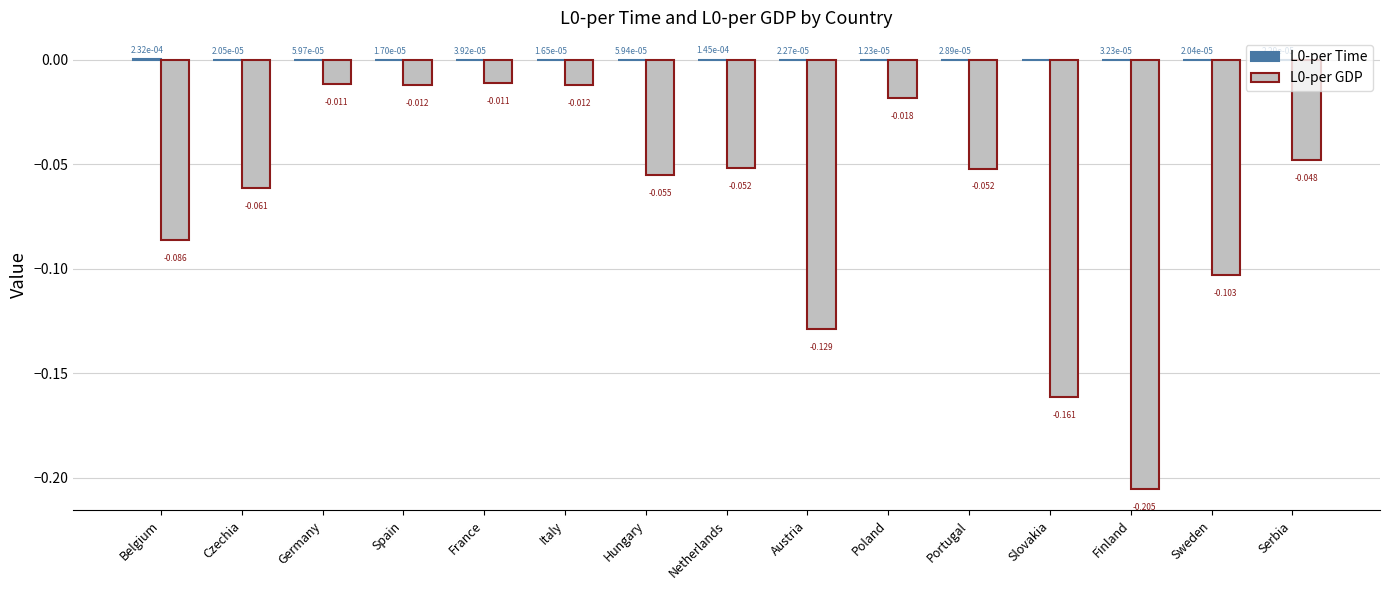

Are the bars grouped side by side (vs. stacked)?

Yes